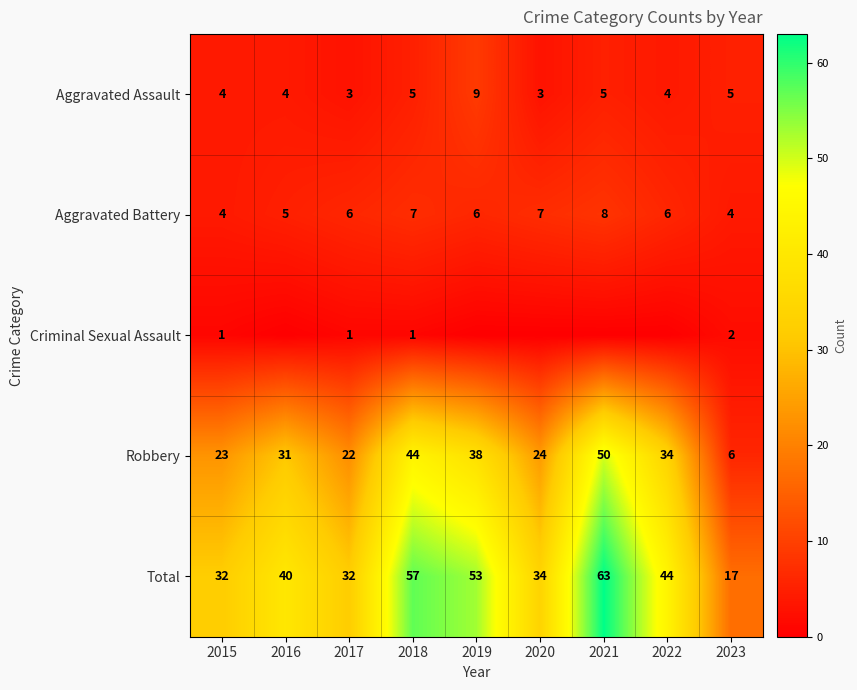

The Aggravated Battery series shows 4 at 2015. True or false?

True